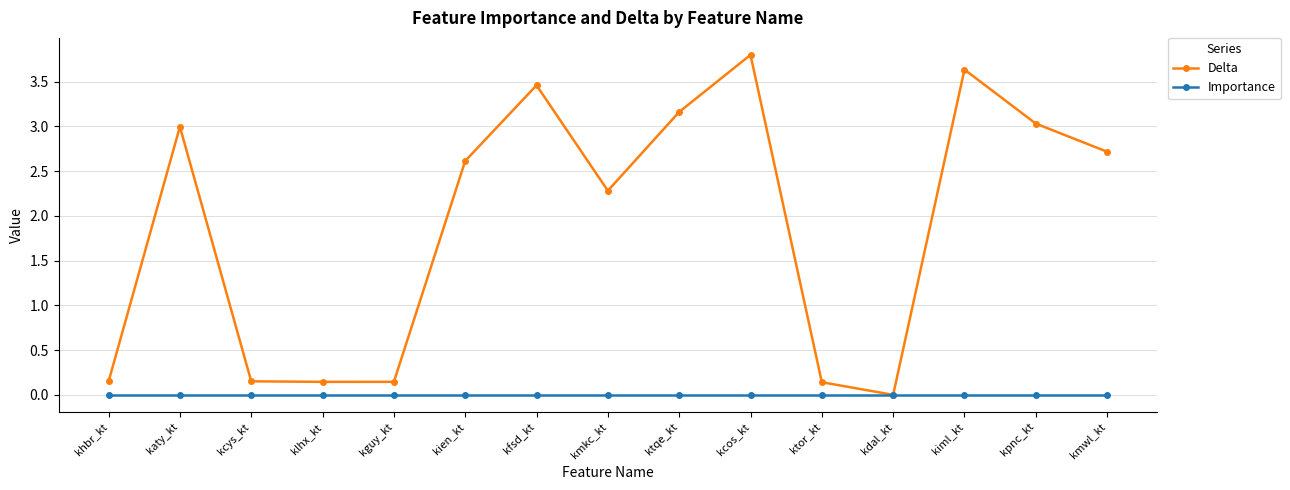

At which label does Delta reach its peak?

kcos_kt